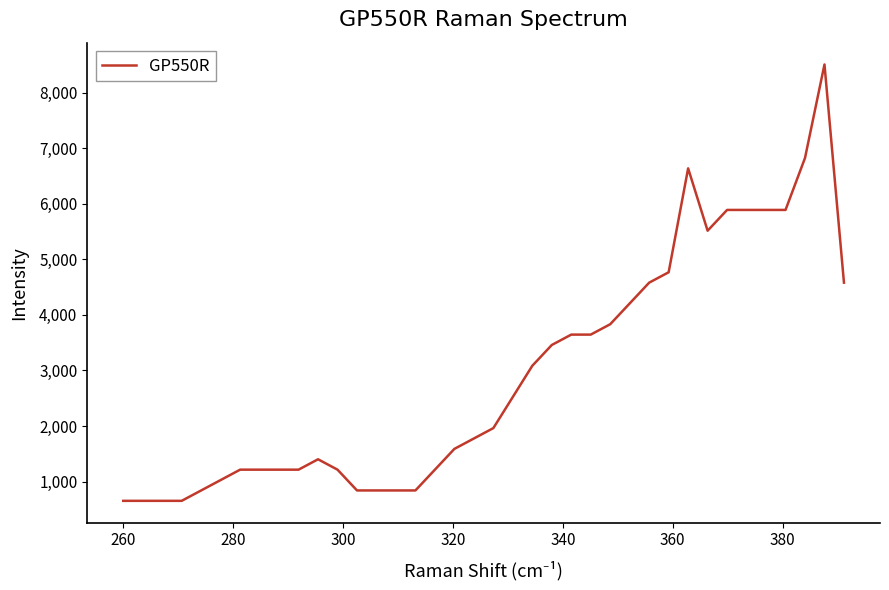

What is the greatest value displayed?

8504.7